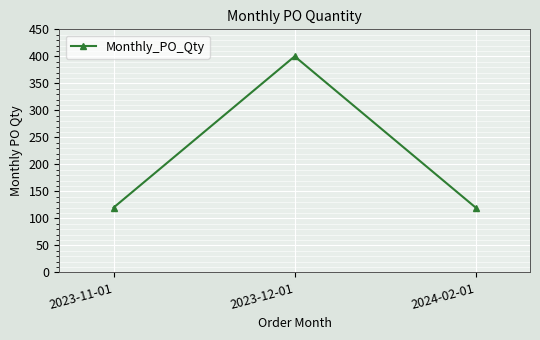

What is the sum of the values at 2024-02-01 and 2023-11-01?

240